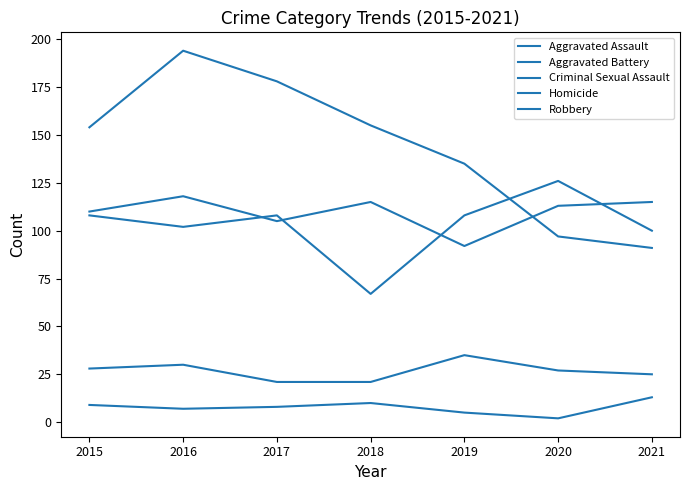

Does the chart display data point markers on the line(s)?

No